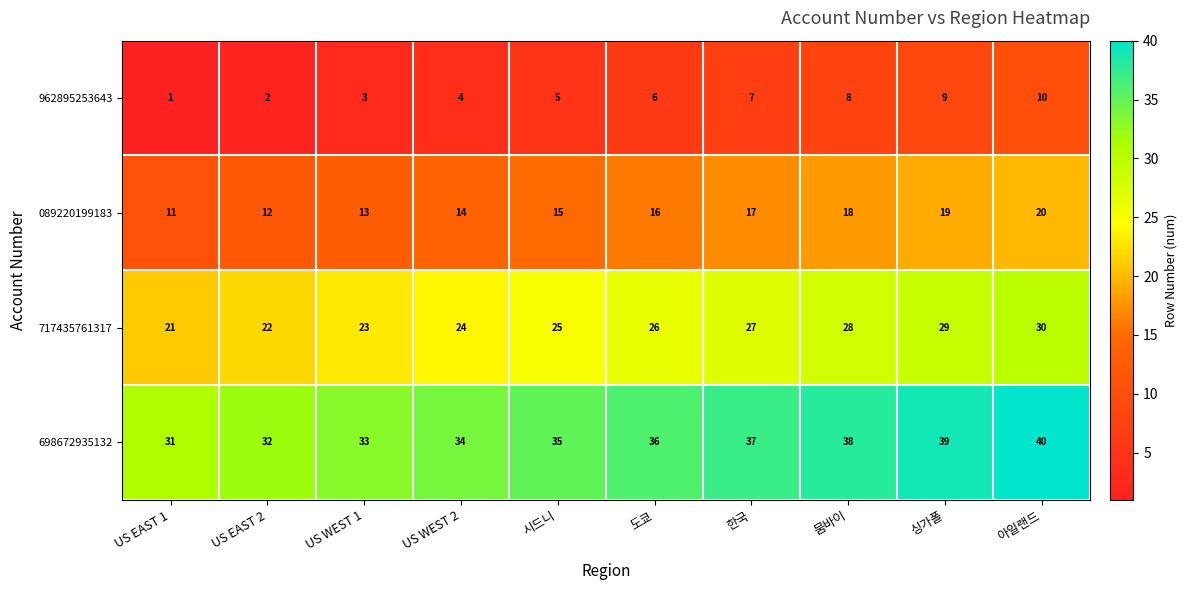

At US EAST 1, list the series in order from largest to smallest.

698672935132, 717435761317, 089220199183, 962895253643